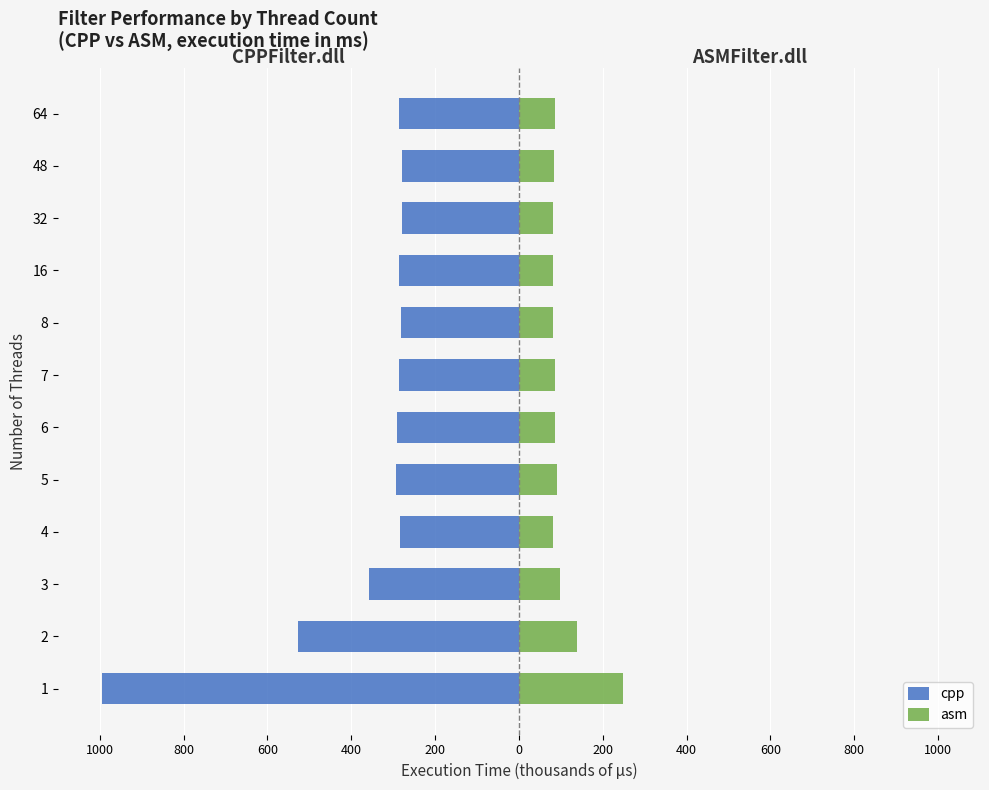

Which series has the widest spread of values?

cpp